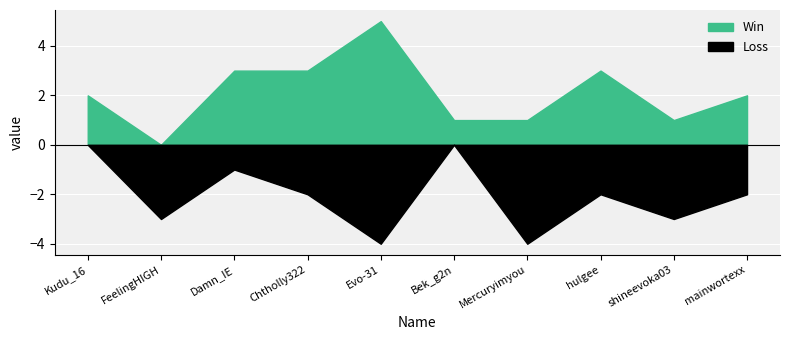

How many distinct data groups are displayed?

2